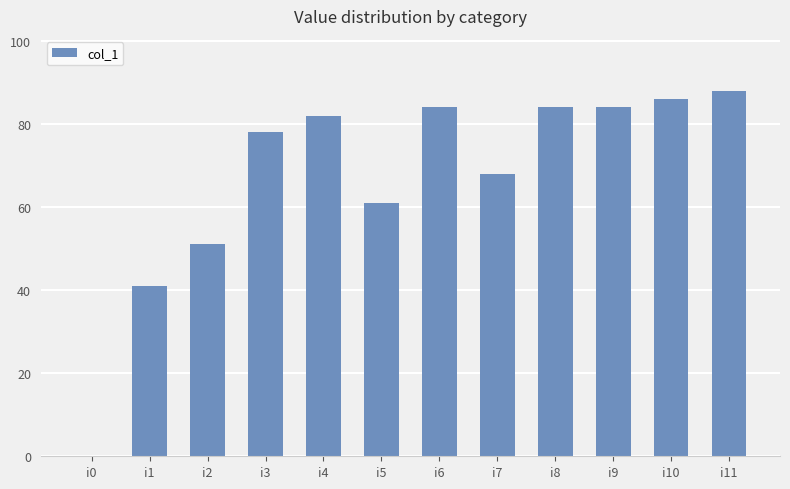

Reading left to right, extract all data points from this chart.

i0=0	i1=41	i2=51	i3=78	i4=82	i5=61	i6=84	i7=68	i8=84	i9=84	i10=86	i11=88